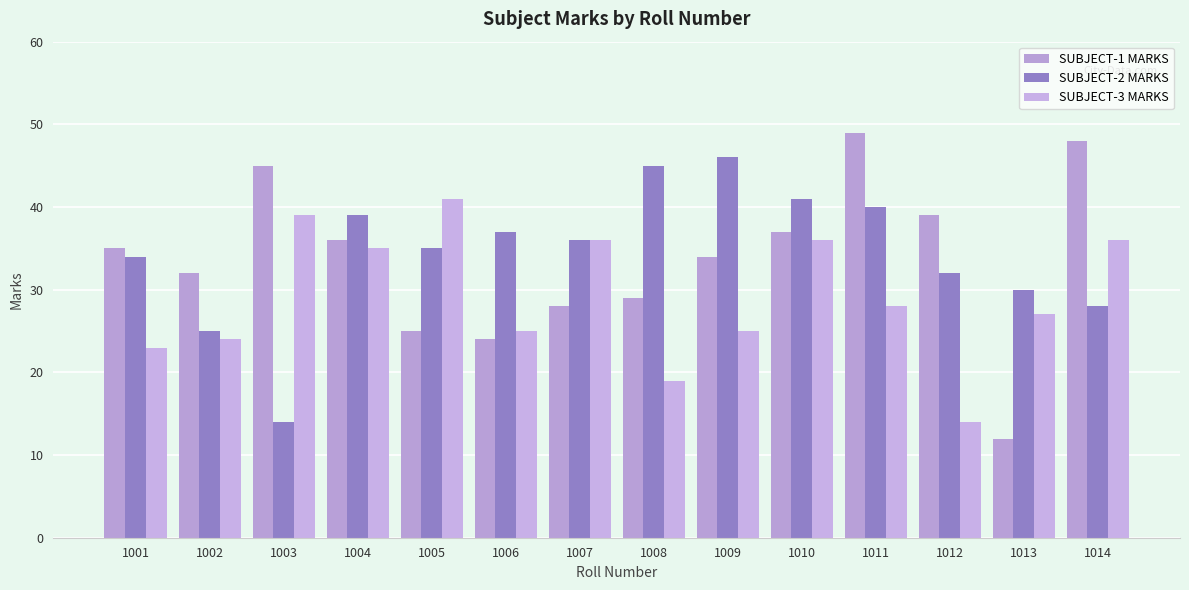

Which category has the lowest value across all series?

1013